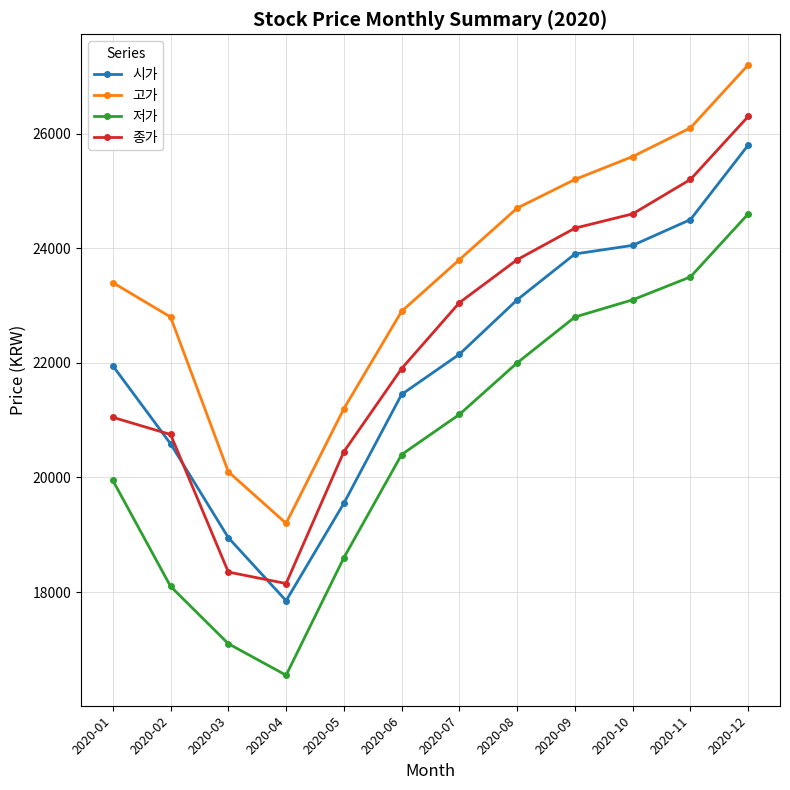

Is it true that 시가 equals 23100 at 2020-08?

True